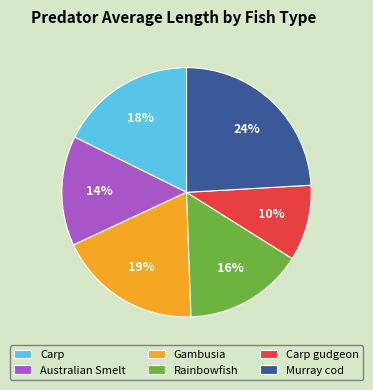

Is there any slice that represents more than half of the pie?

No